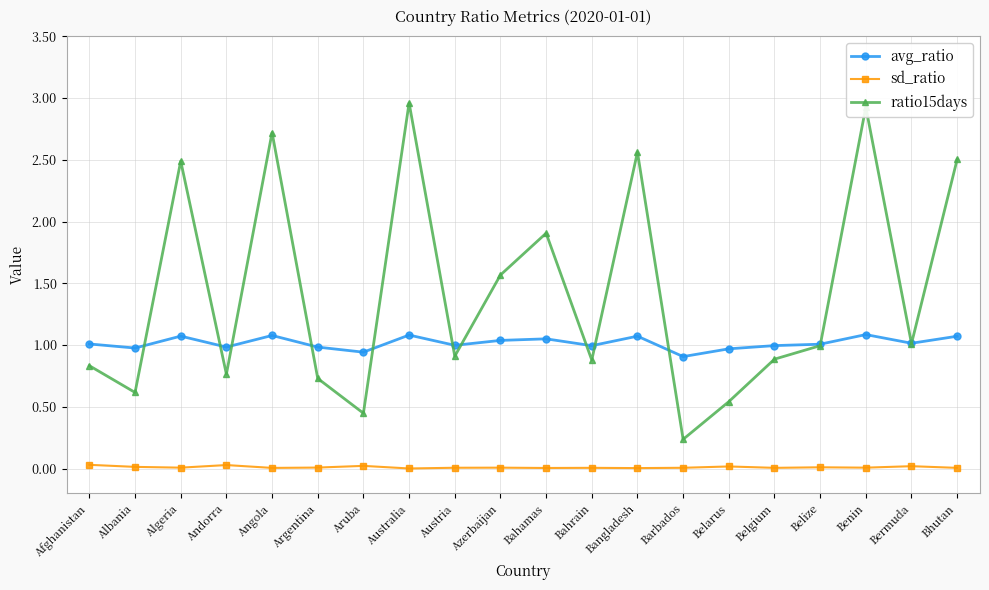

At which category does ratio15days reach its first local peak?

Algeria